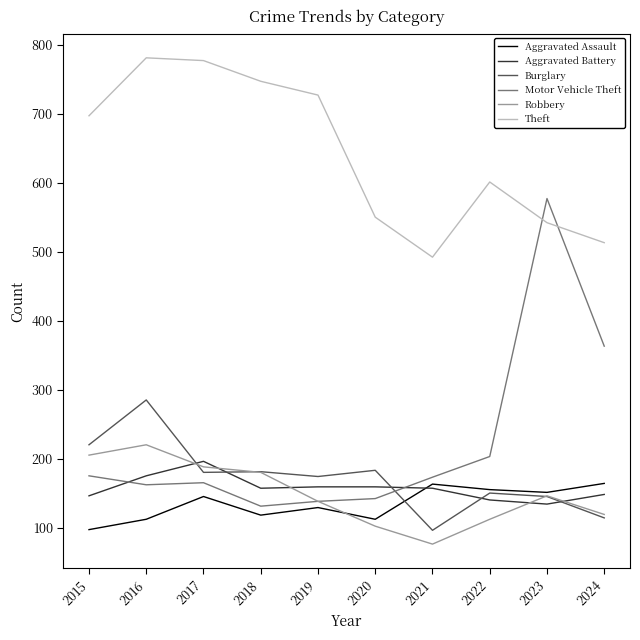

At how many categories does at least one series exceed 703?

4